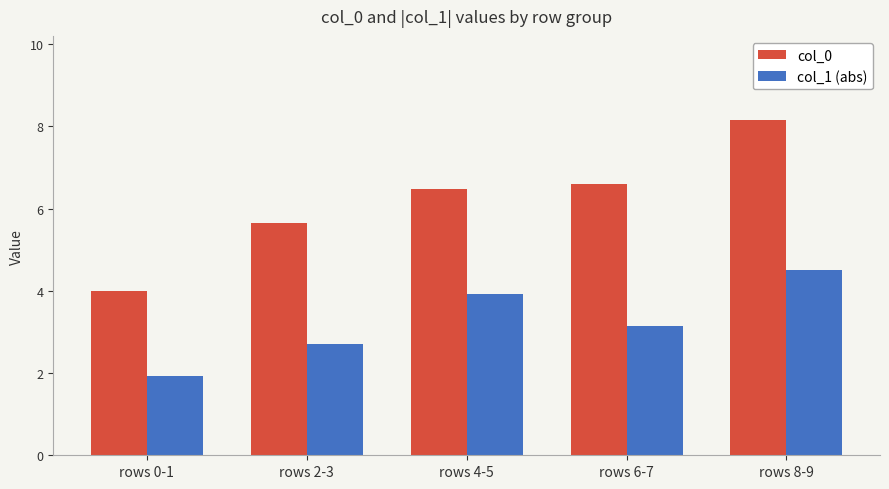

Which series changed the most between rows 4-5 and rows 8-9?

col_0